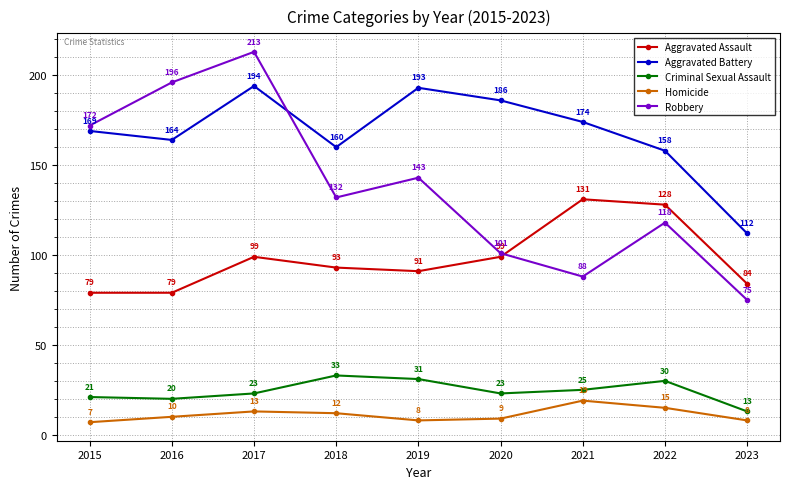

The Aggravated Assault series shows 158 at 2018. True or false?

False